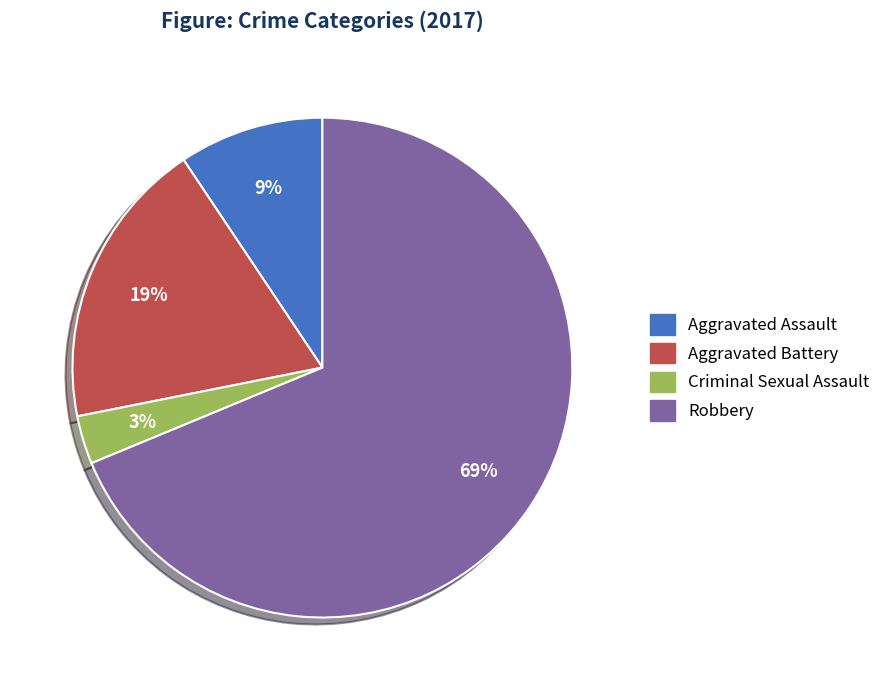

The Aggravated Assault slice represents 9% of the pie. True or false?

True